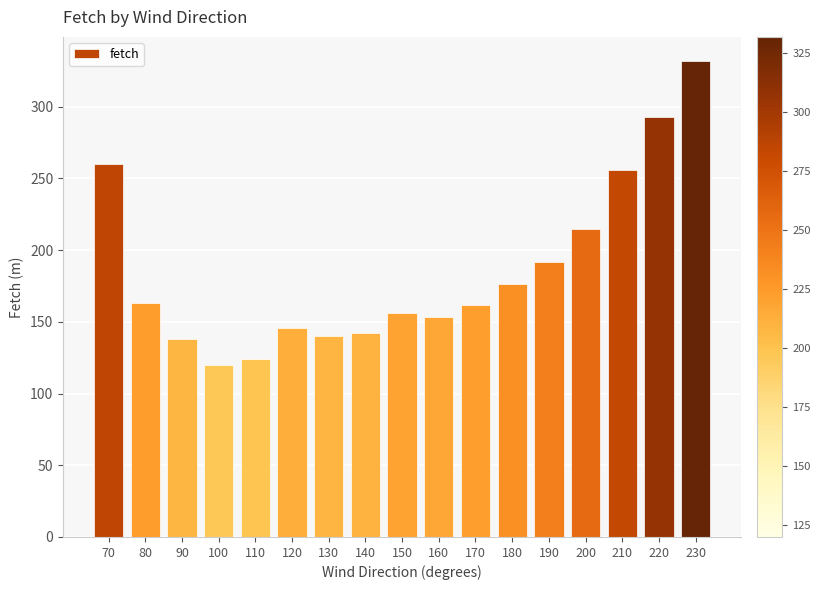

What is the difference between the maximum and minimum values?

212